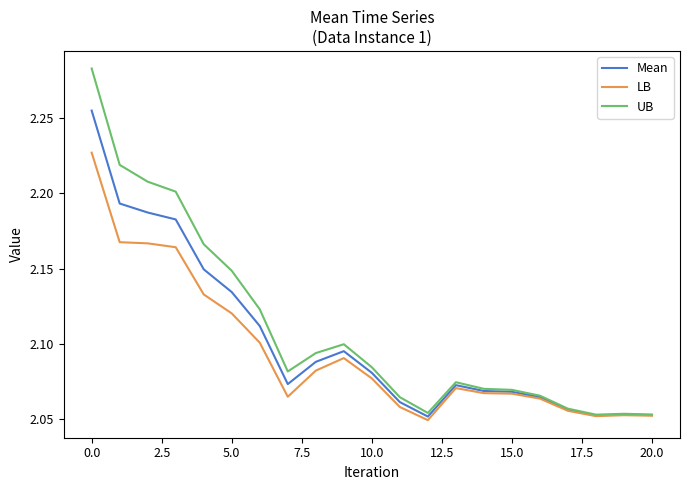

Rank the series by their maximum value, from lowest to highest.

LB, Mean, UB